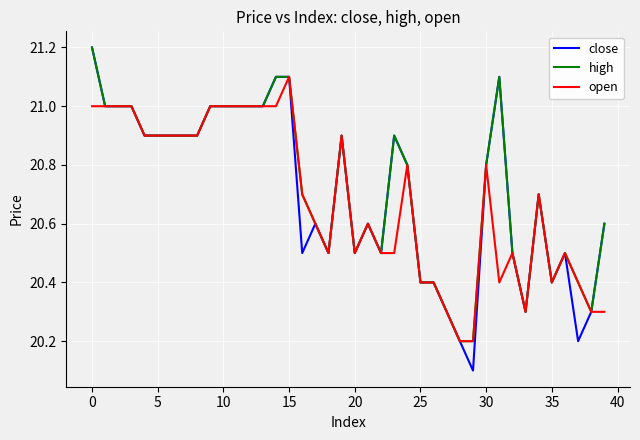

What is the minimum value for high?

20.2